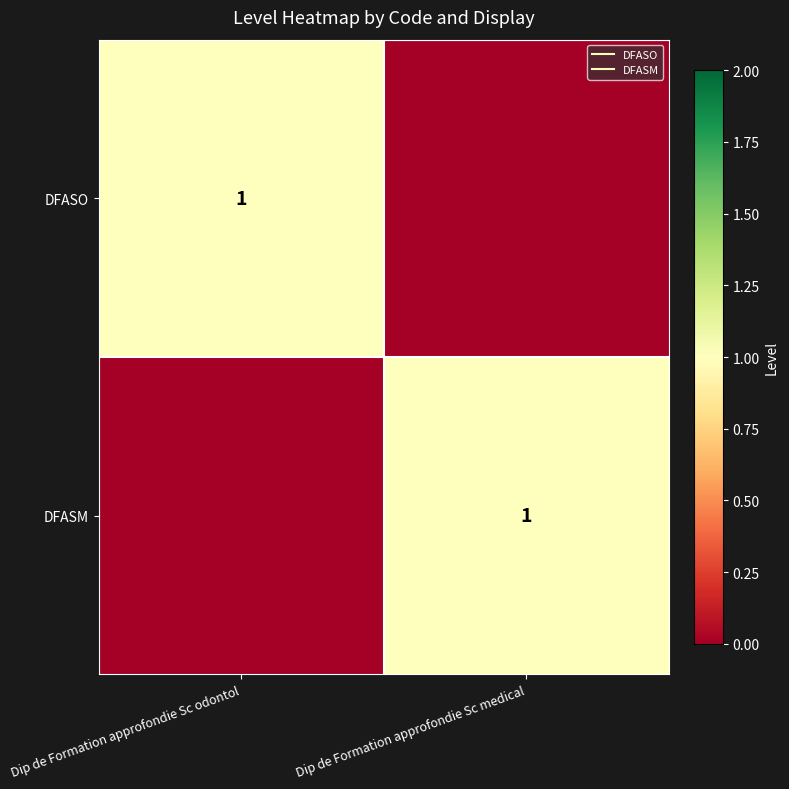

At Dip de Formation approfondie Sc odontol, list the series in order from largest to smallest.

DFASO, DFASM